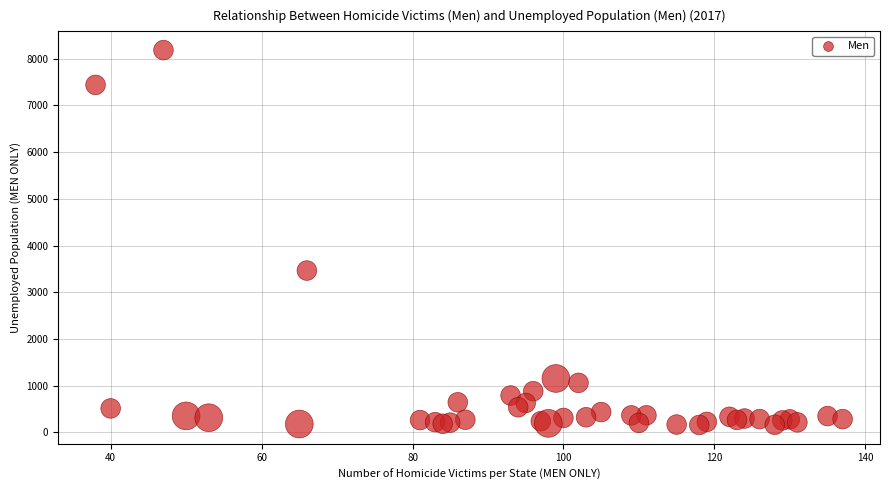

What Y value in the scatter plot is closest to 4171?

3465